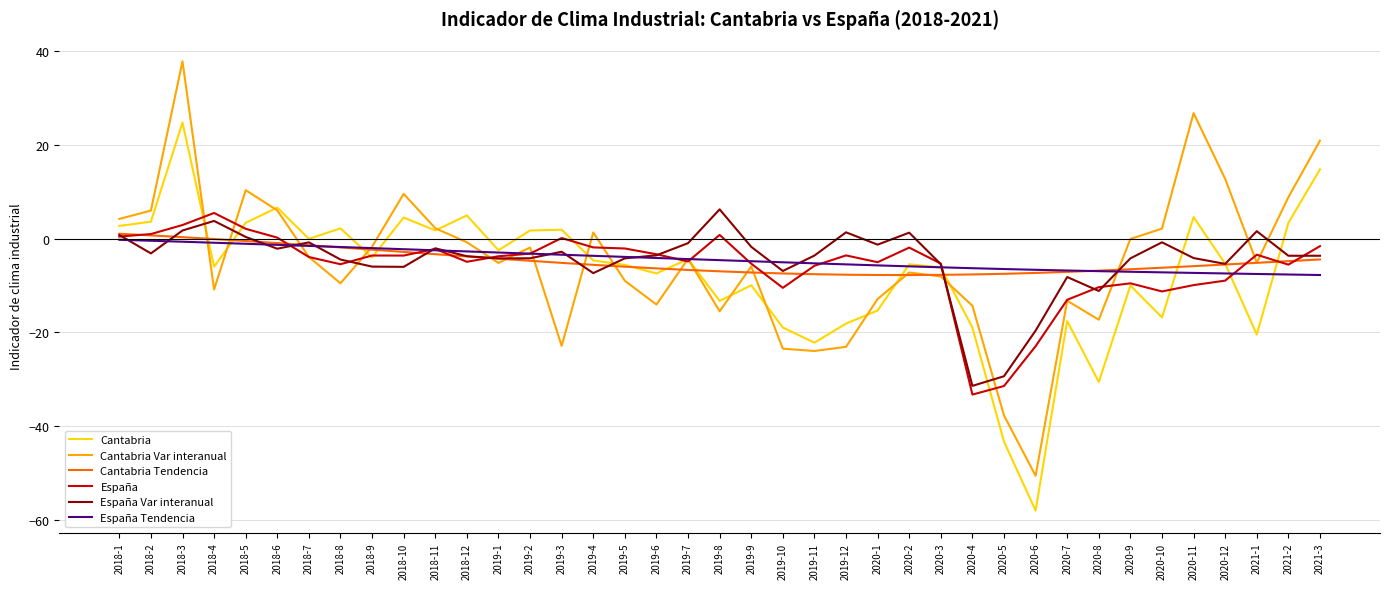

How many times do Cantabria Tendencia and España Tendencia cross each other?

2